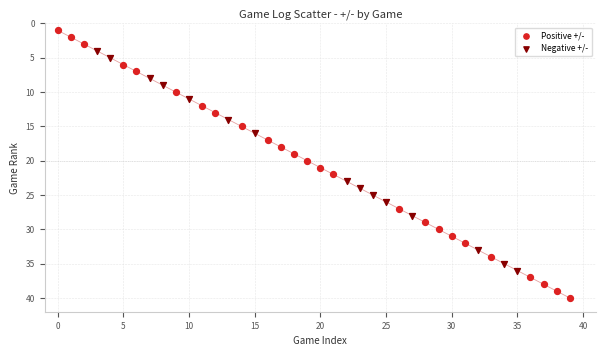

Which series contains the lowest Y value?

Positive +/-